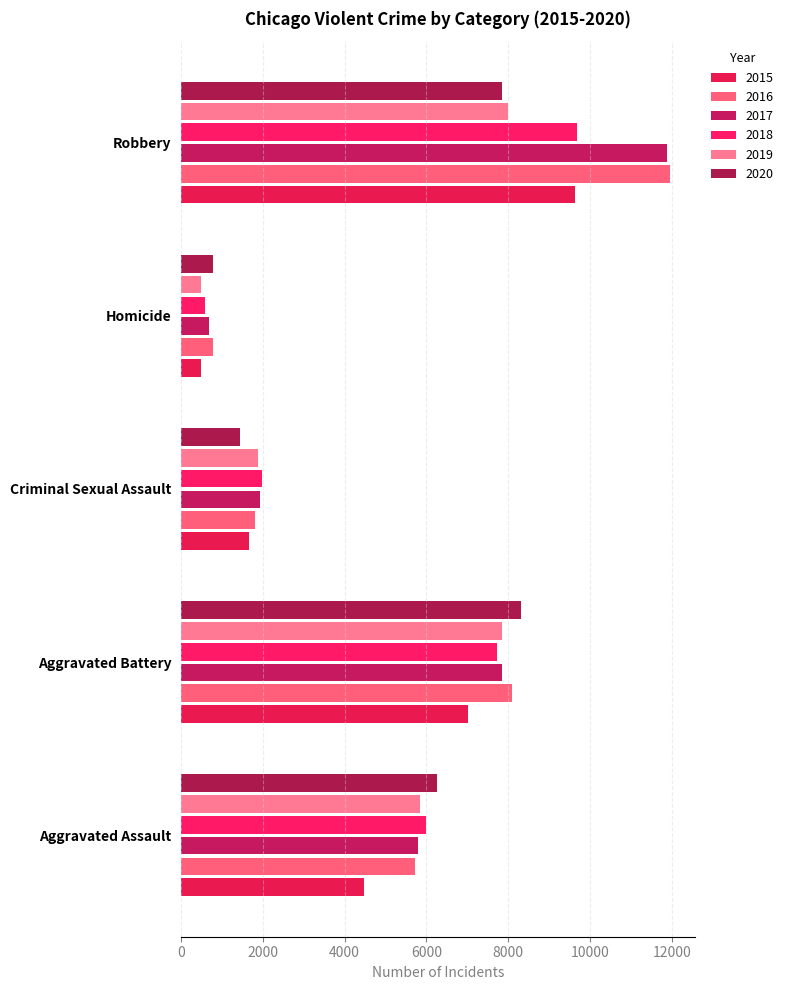

What value does the 2017 series have at Criminal Sexual Assault?

1941